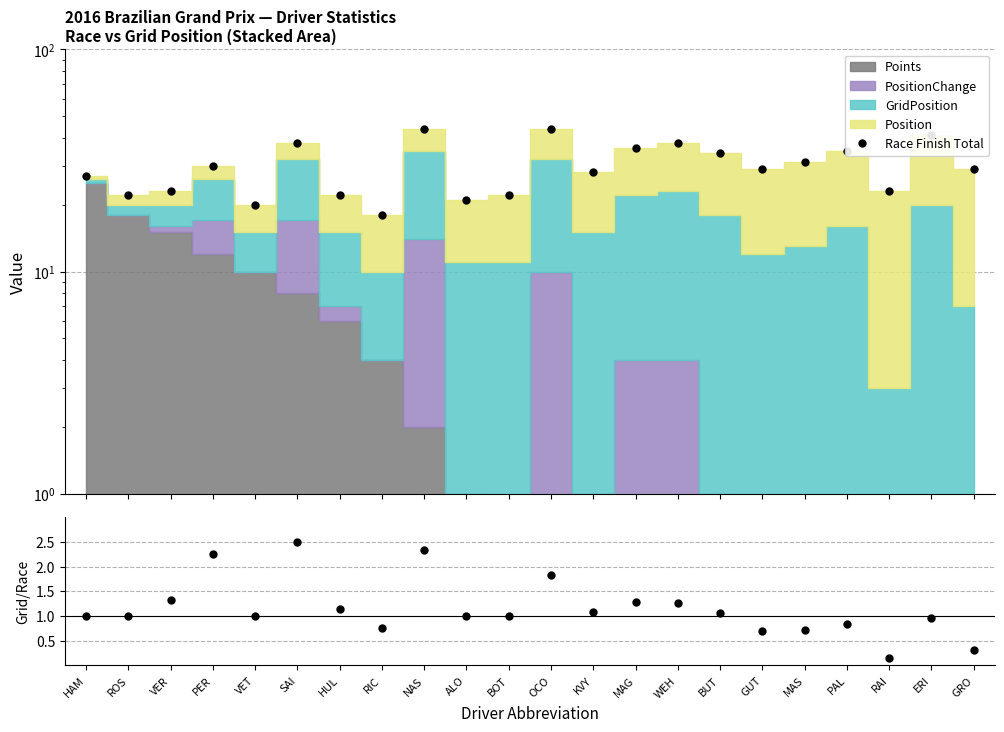

What is the highest value of the Grid/Race series?

2.5